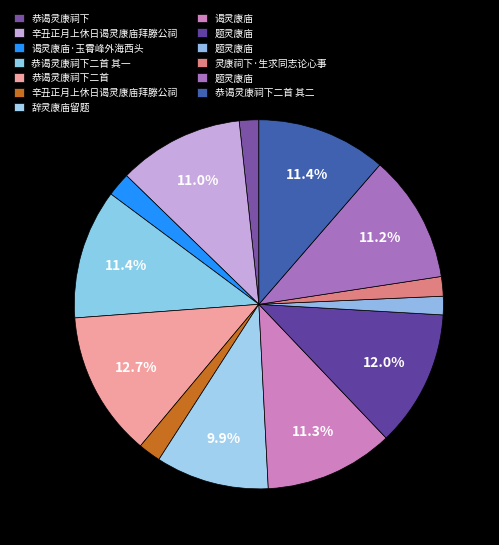

How many segments does this pie chart have?

13